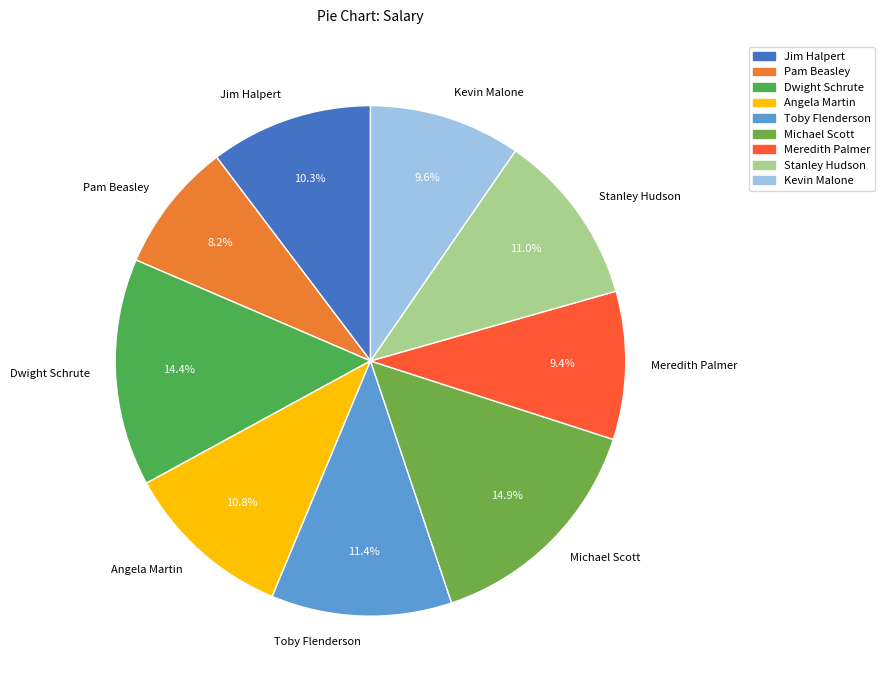

To the nearest percent, what is the difference between the Meredith Palmer and Jim Halpert slice percentages?

1%